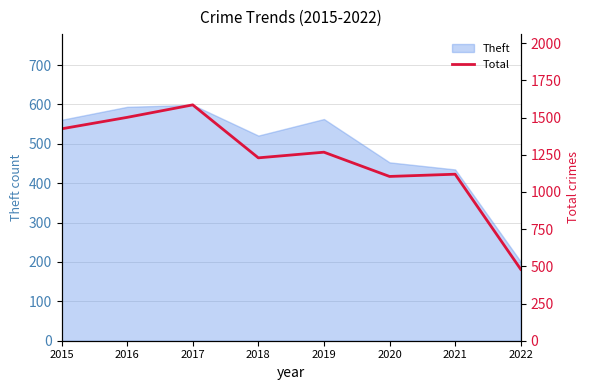

The value at 2018 is 561. True or false?

False